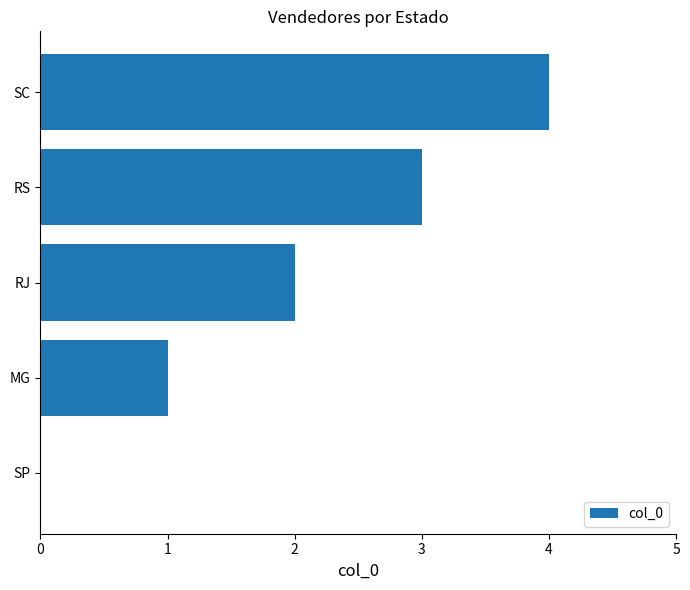

At which category does the chart reach its peak across all series?

SC